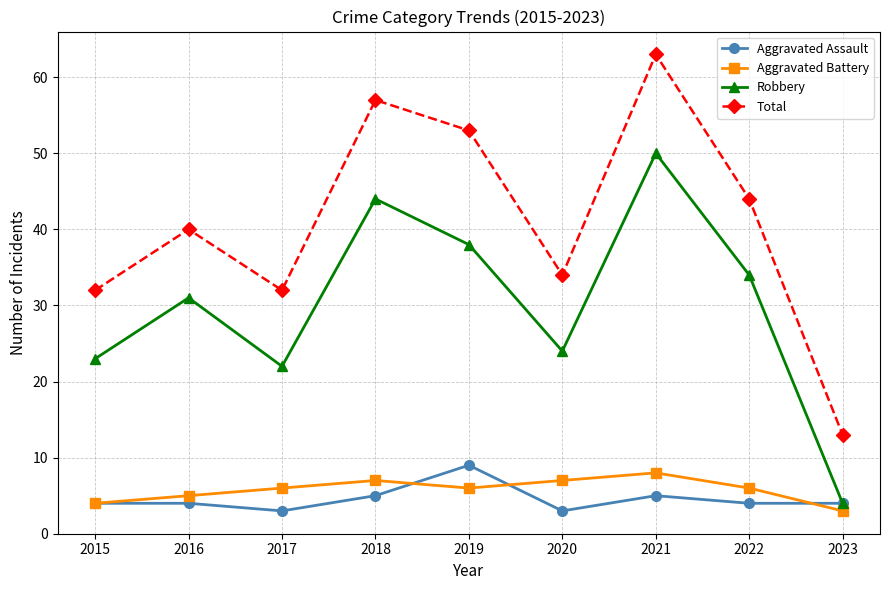

What is the difference between the highest and lowest values at 2020?

31